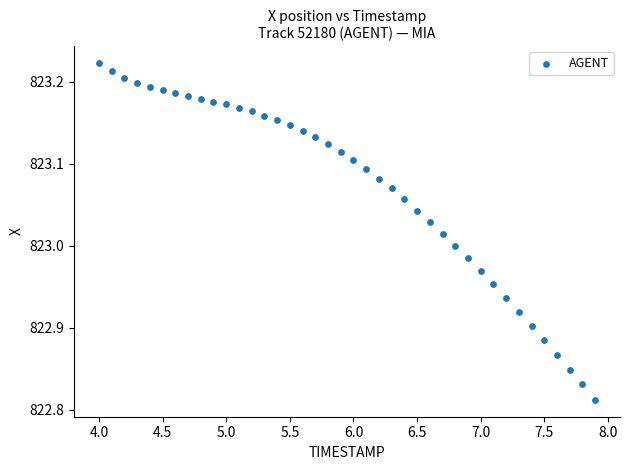

What is the range of Y values (max minus min)?

0.4